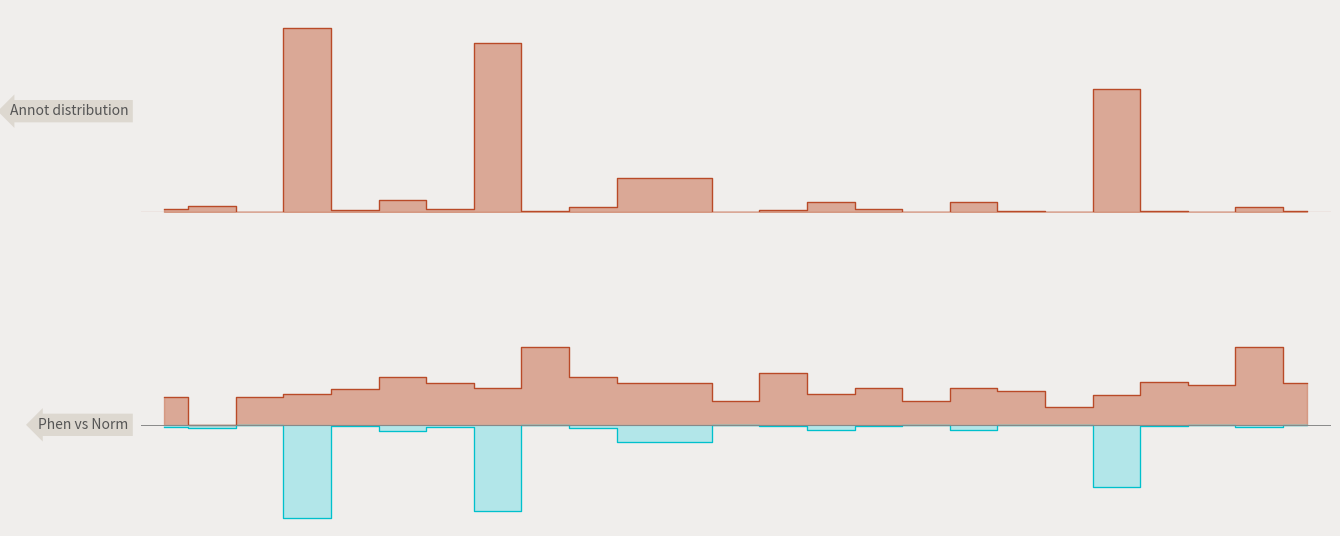

At which category is the sum across all series the highest?

3